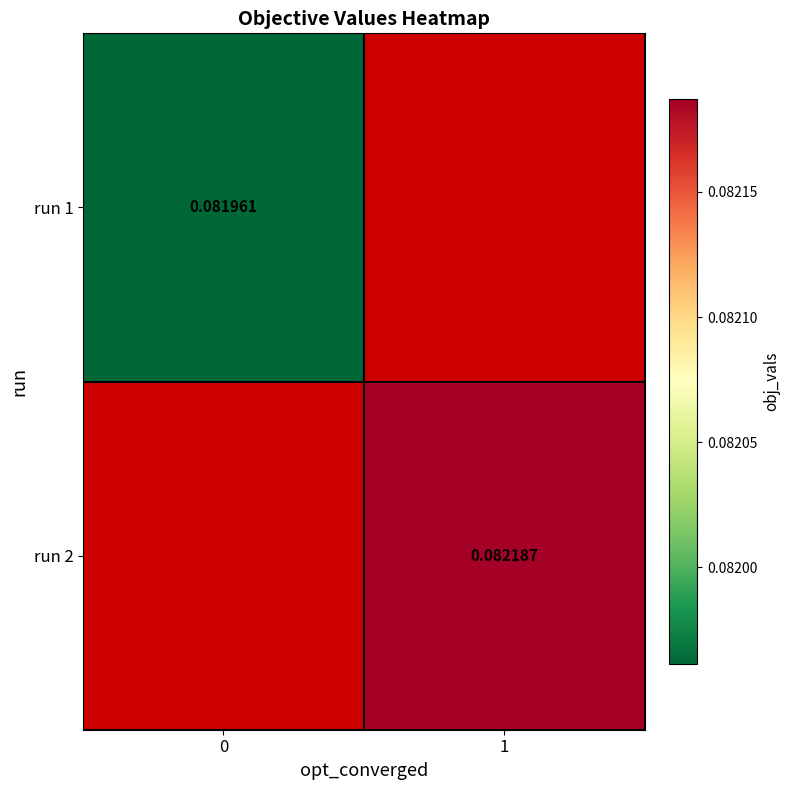

Is the value of run 1 at 0 greater than the value of run 2 at 1?

No